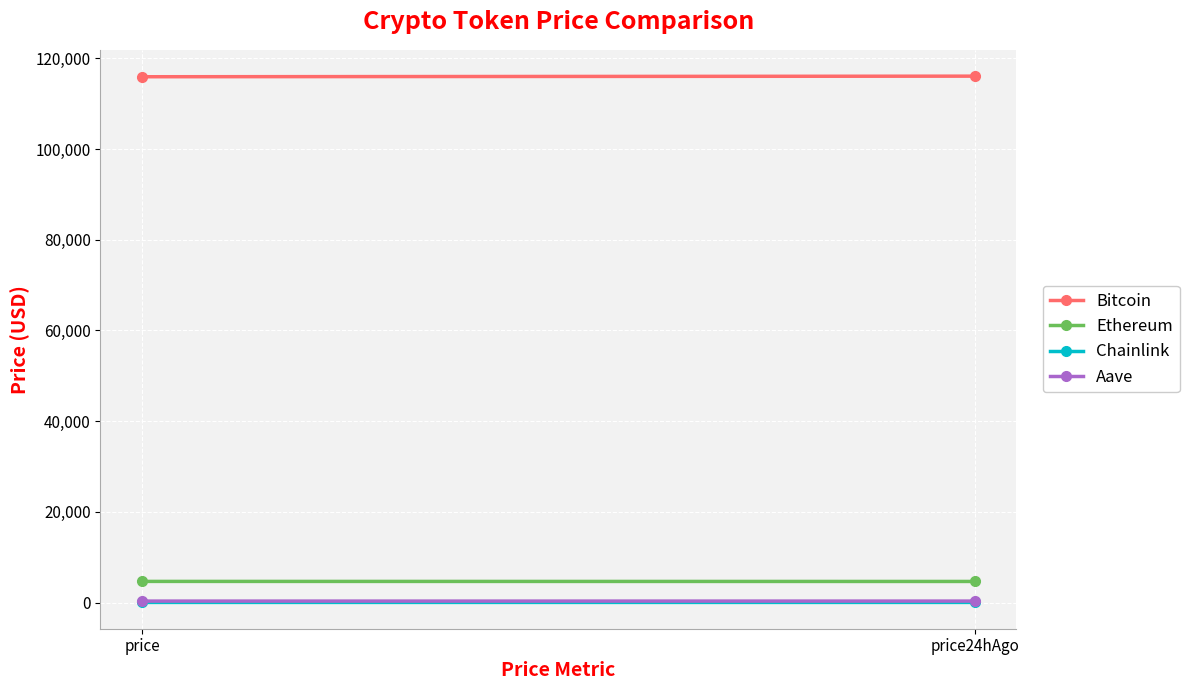

What is the difference between the Aave values at price24hAgo and price?

3.6